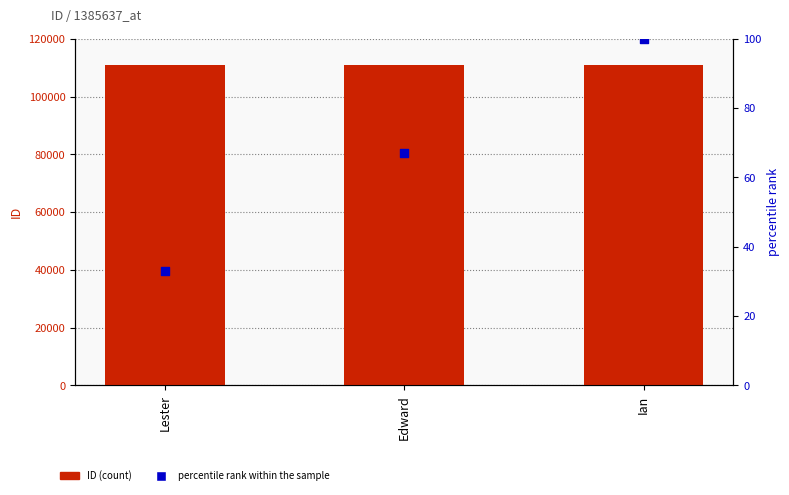

Which series contains the lowest Y value?

percentile rank within the sample